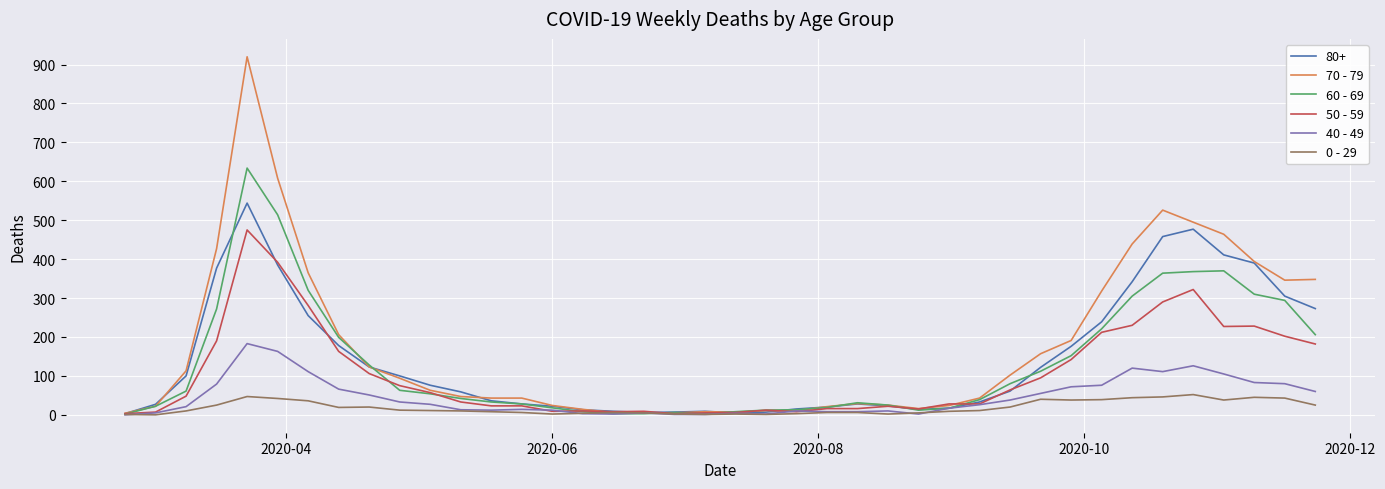

Which series has the widest spread of values?

70 - 79